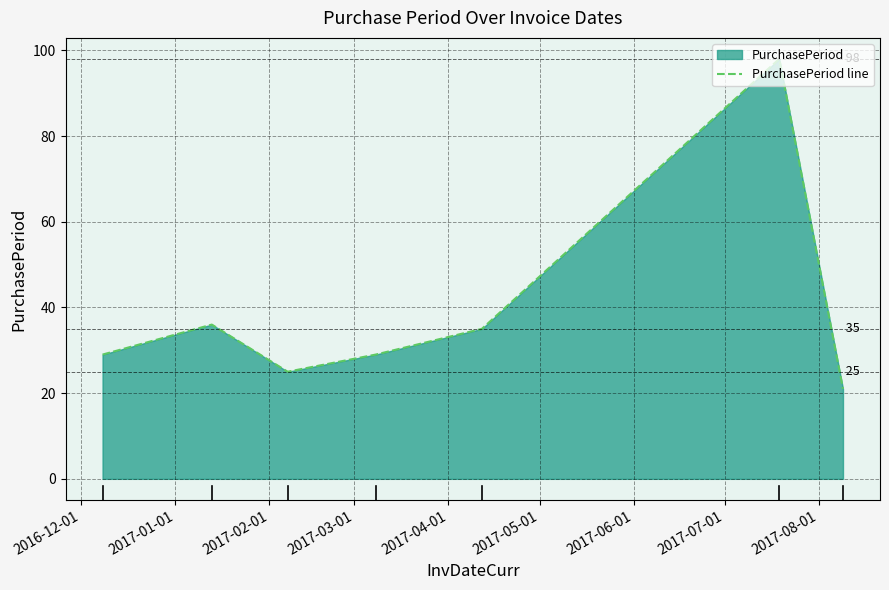

Reading left to right, extract all data points from this chart.

29	36	25	29	35	98	21